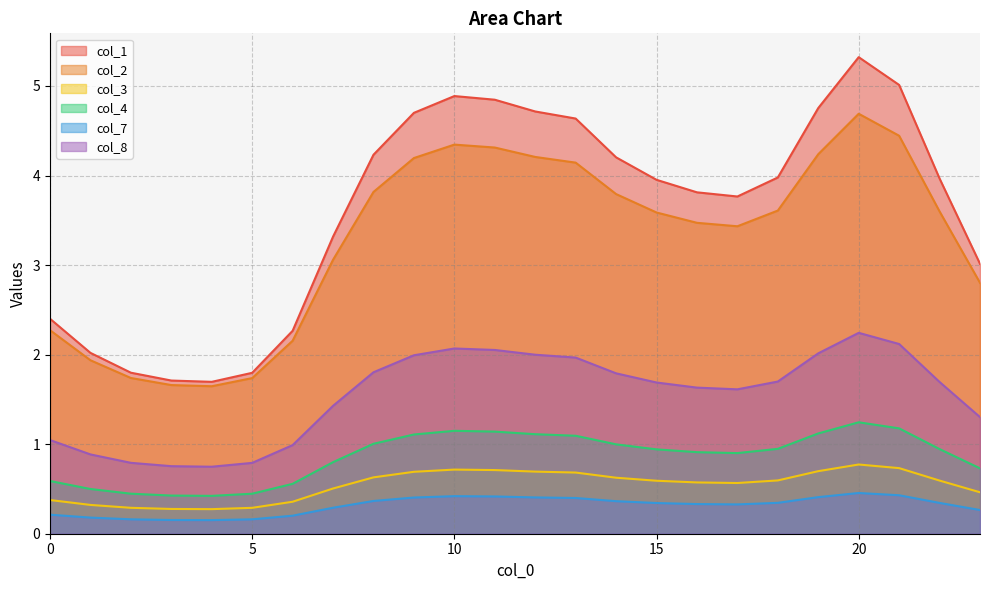

What are all the series names shown in the legend?

col_1, col_2, col_3, col_4, col_7, col_8